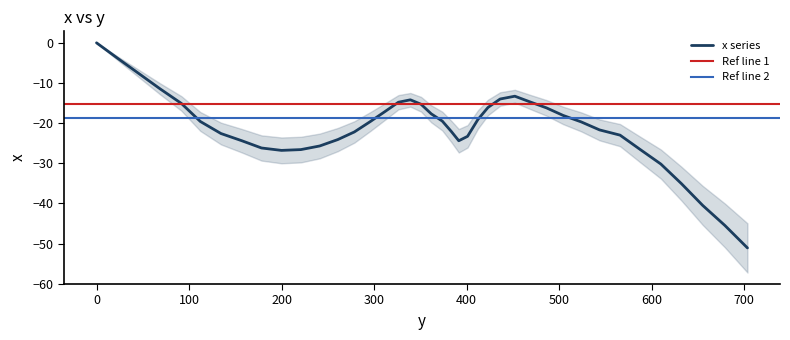

What value does the data have at 46.0?

-7.7